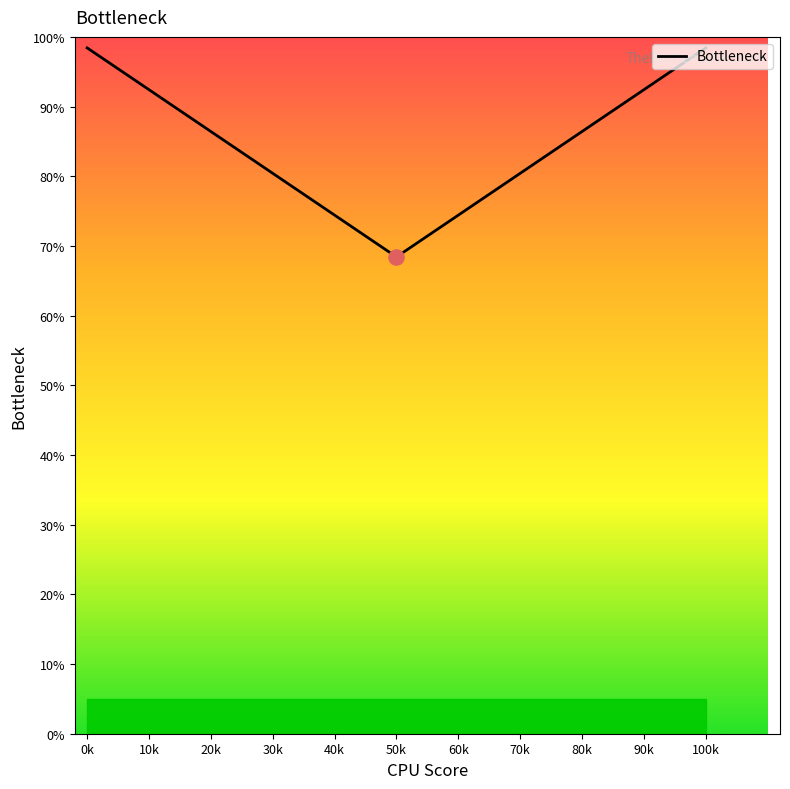

What is the difference between the maximum and minimum values?

30.0